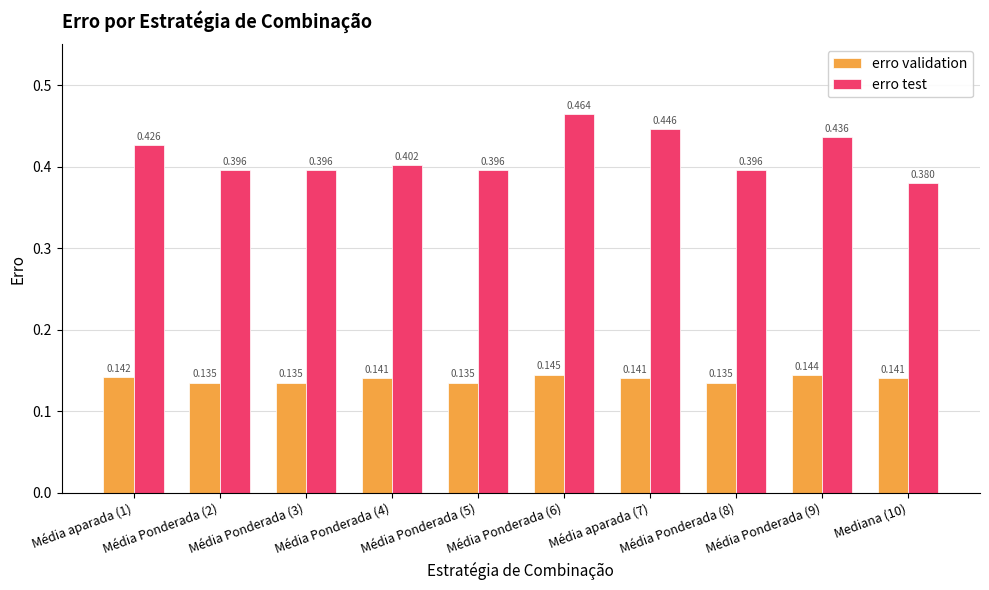

Which series has the largest range (max minus min)?

erro test